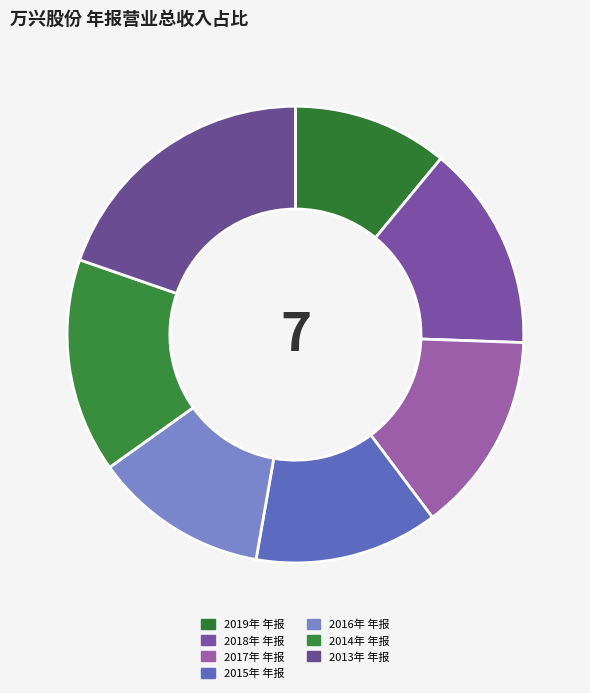

Approximately how many times larger is the value at 2017年 年报 compared to 2018年 年报?

1.0